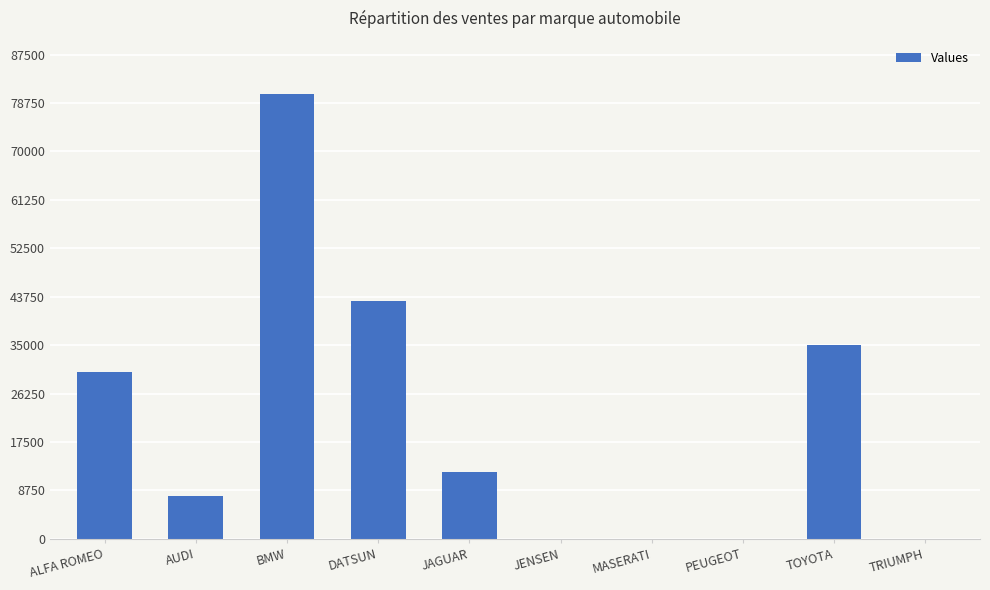

Reading left to right, what are all the values shown in this chart?

ALFA ROMEO=30200	AUDI=7800	BMW=80390	DATSUN=43000	JAGUAR=12000	JENSEN=0	MASERATI=0	PEUGEOT=0	TOYOTA=35030	TRIUMPH=0